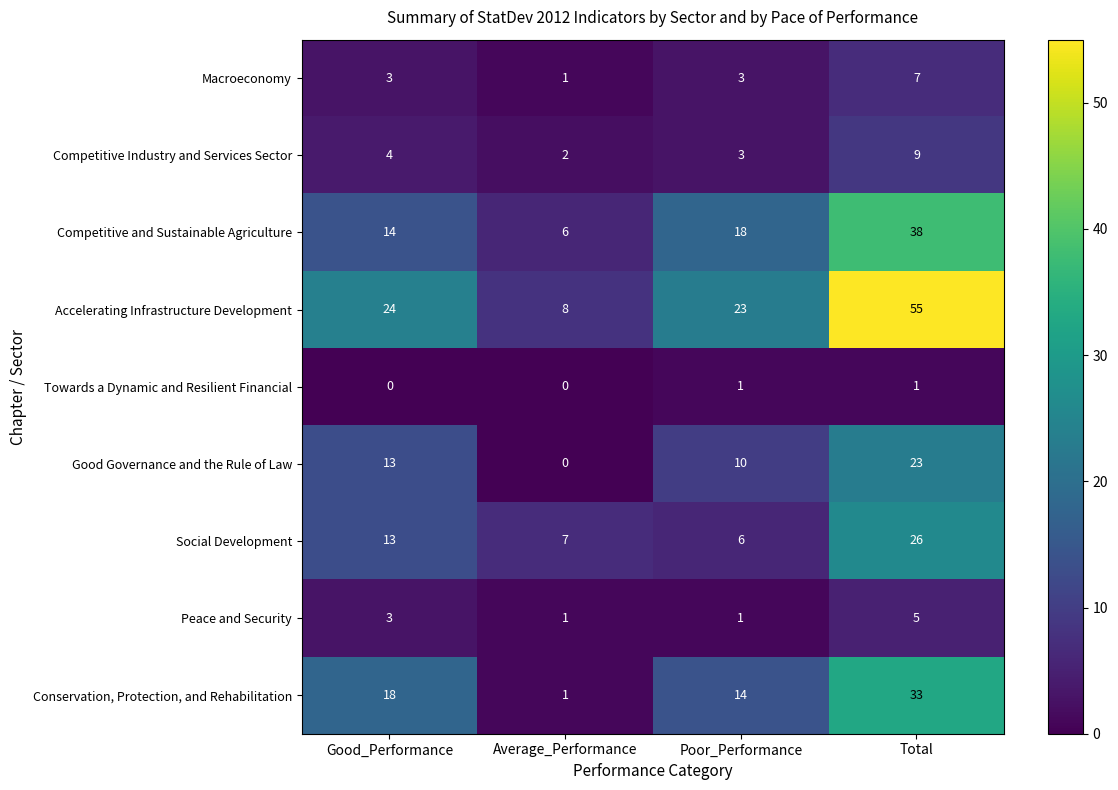

What is the sum of the Macroeconomy values at Good_Performance and Average_Performance?

4